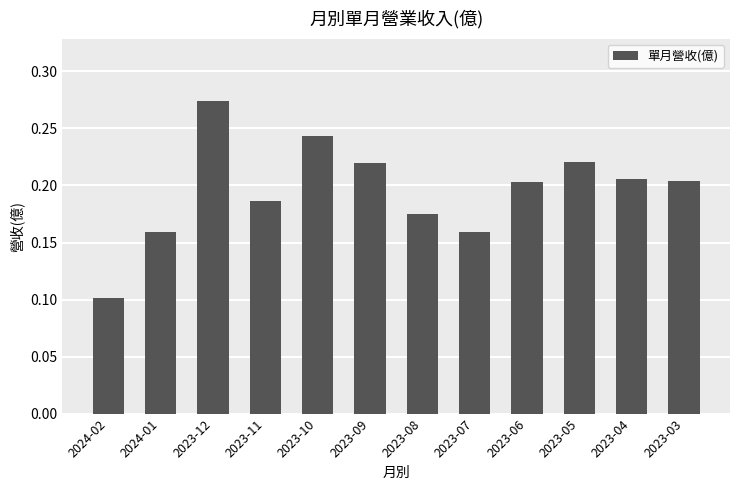

What is the sum of the values at 2023-12 and 2023-05?

0.5